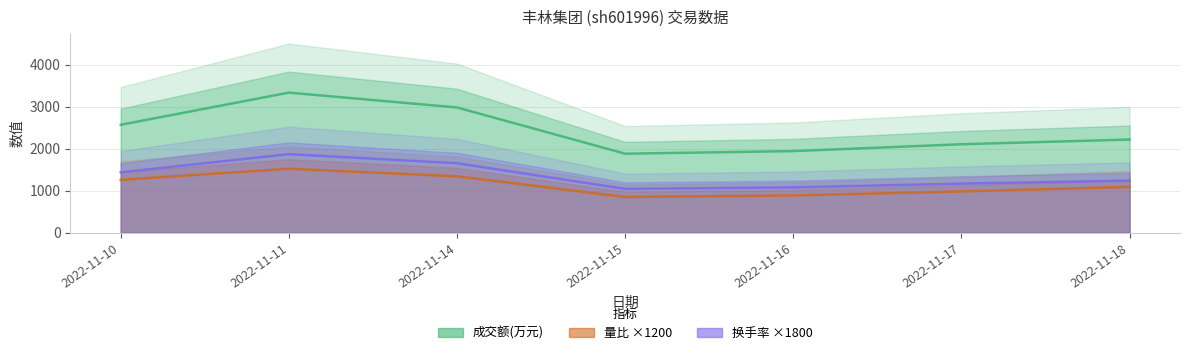

What is the average value of the 量比 series?

1134.9